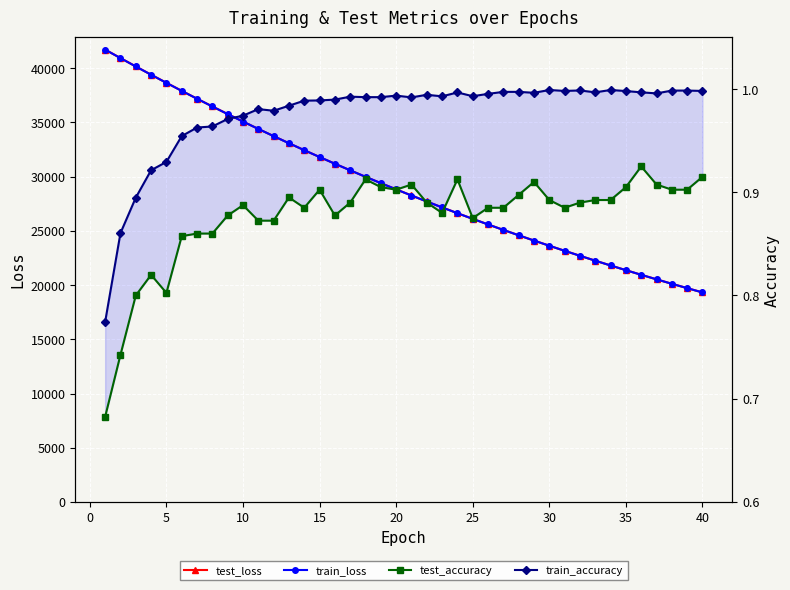

Reading left to right, transcribe all the data shown in this chart.

test_loss: 41718.2	40938.2	40164.4	39402.1	38654.8	37913.8	37188.4	36473.9	35772.5	35082.2	34403.9	33740.6	33085.1	32442.6	31812.3	31194.0	30585.6	29988.9	29403.0	28828.4	28264.7	27709.5	27165.6	26631.5	26109.3	25594.1	25089.4	24594.4	24107.7	23631.0	23162.9	22703.6	22252.3	21810.2	21376.4	20949.4	20532.3	20121.8	19719.0	19324.2
train_loss: 41712.0	40932.2	40159.4	39397.8	38648.7	37909.8	37183.8	36469.9	35768.3	35078.6	34400.8	33735.5	33081.8	32439.9	31809.5	31190.5	30582.7	29986.1	29400.3	28825.3	28261.1	27707.1	27163.3	26629.5	26105.7	25591.5	25086.9	24591.7	24105.7	23628.6	23160.5	22701.1	22250.3	21807.9	21373.9	20947.9	20529.9	20119.7	19717.2	19322.3
test_accuracy: 0.7	0.7	0.8	0.8	0.8	0.9	0.9	0.9	0.9	0.9	0.9	0.9	0.9	0.9	0.9	0.9	0.9	0.9	0.9	0.9	0.9	0.9	0.9	0.9	0.9	0.9	0.9	0.9	0.9	0.9	0.9	0.9	0.9	0.9	0.9	0.9	0.9	0.9	0.9	0.9
train_accuracy: 0.8	0.9	0.9	0.9	0.9	1.0	1.0	1.0	1.0	1.0	1.0	1.0	1.0	1.0	1.0	1.0	1.0	1.0	1.0	1.0	1.0	1.0	1.0	1.0	1.0	1.0	1.0	1.0	1.0	1.0	1.0	1.0	1.0	1.0	1.0	1.0	1.0	1.0	1.0	1.0